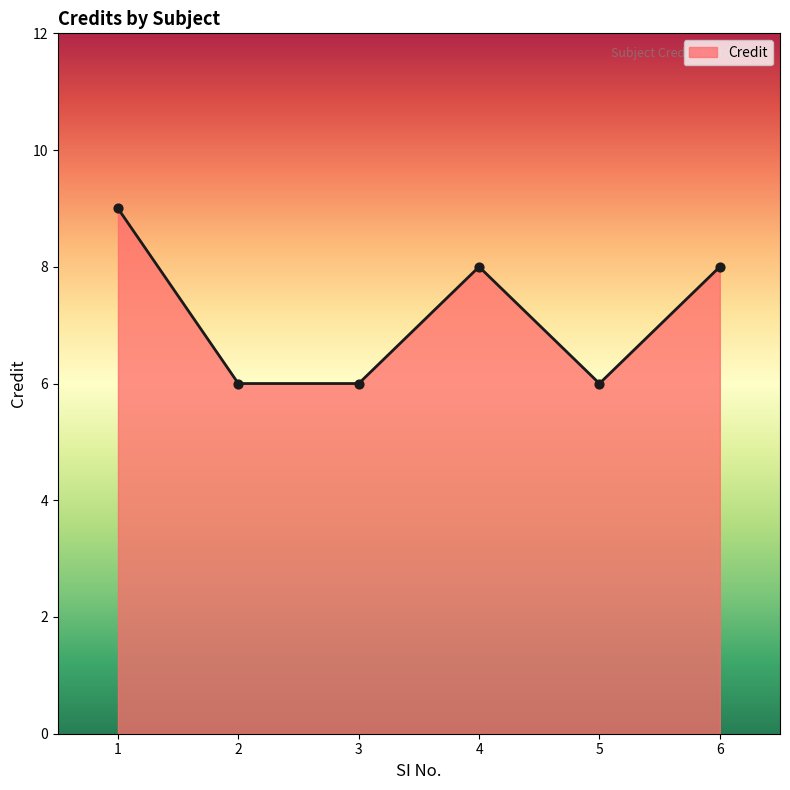

What is the change in value from 3 to 4?

+2